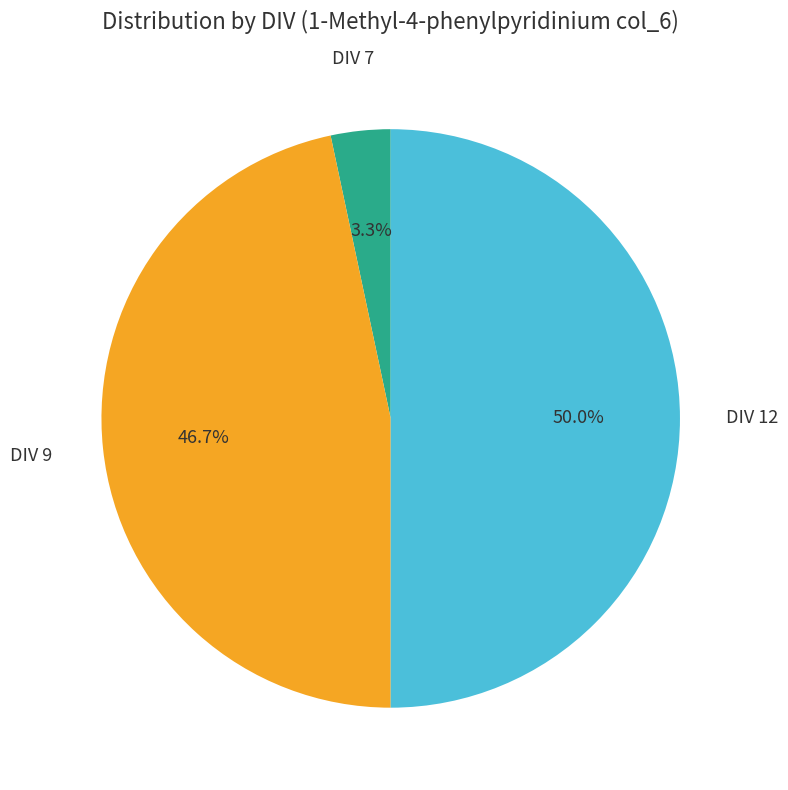

How many slices are in this pie chart?

3